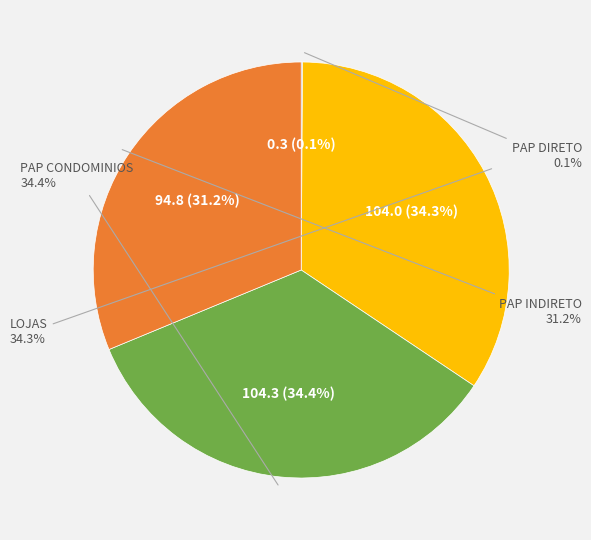

Rank the categories by value from lowest to highest.

PAP DIRETO, PAP INDIRETO, LOJAS, PAP CONDOMINIOS